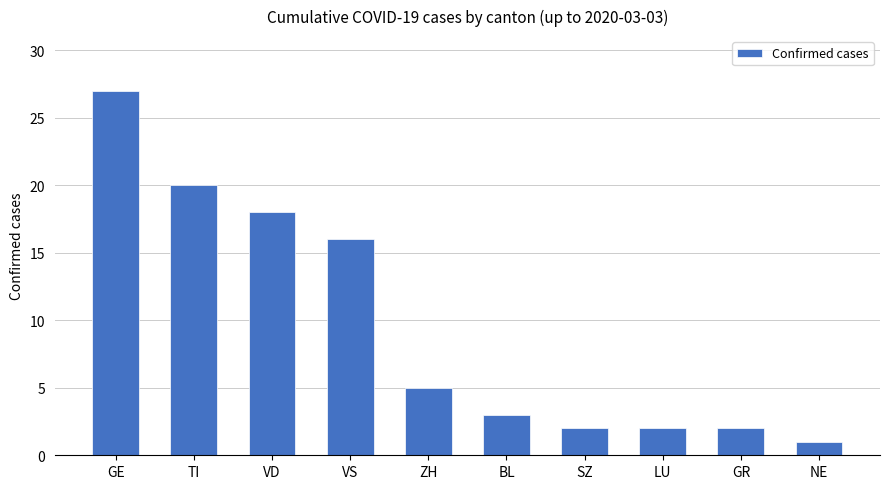

Which category has the lowest value across all series?

NE